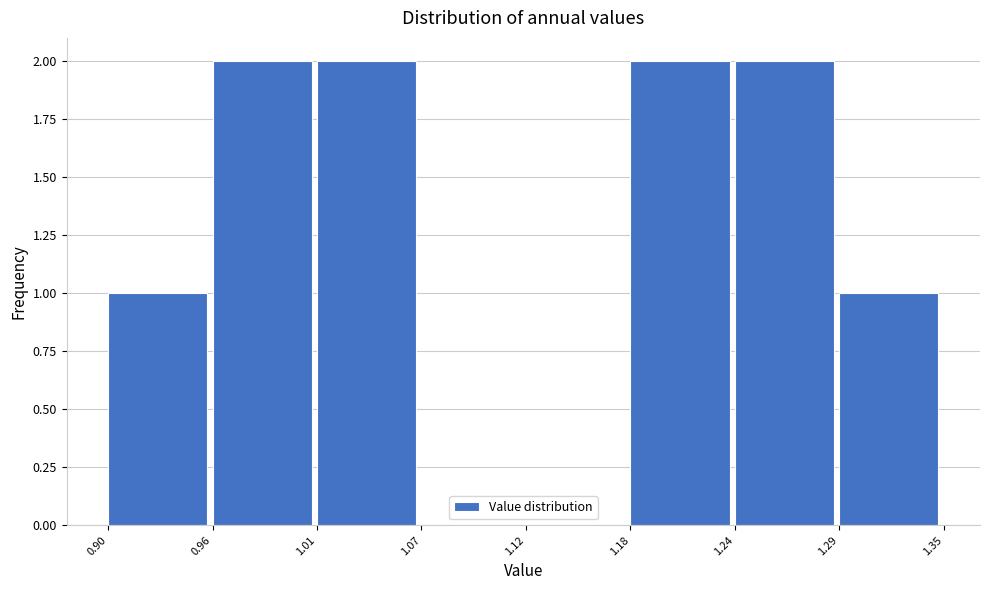

Reading left to right, transcribe this chart: for each bar, give the range it covers on the x-axis and its height. The values are not printed on the chart, so give them approximately, as read against the axis.

0.90 to 0.96: 1
0.96 to 1.01: 2
1.01 to 1.07: 2
1.07 to 1.12: 0
1.12 to 1.18: 0
1.18 to 1.24: 2
1.24 to 1.29: 2
1.29 to 1.35: 1